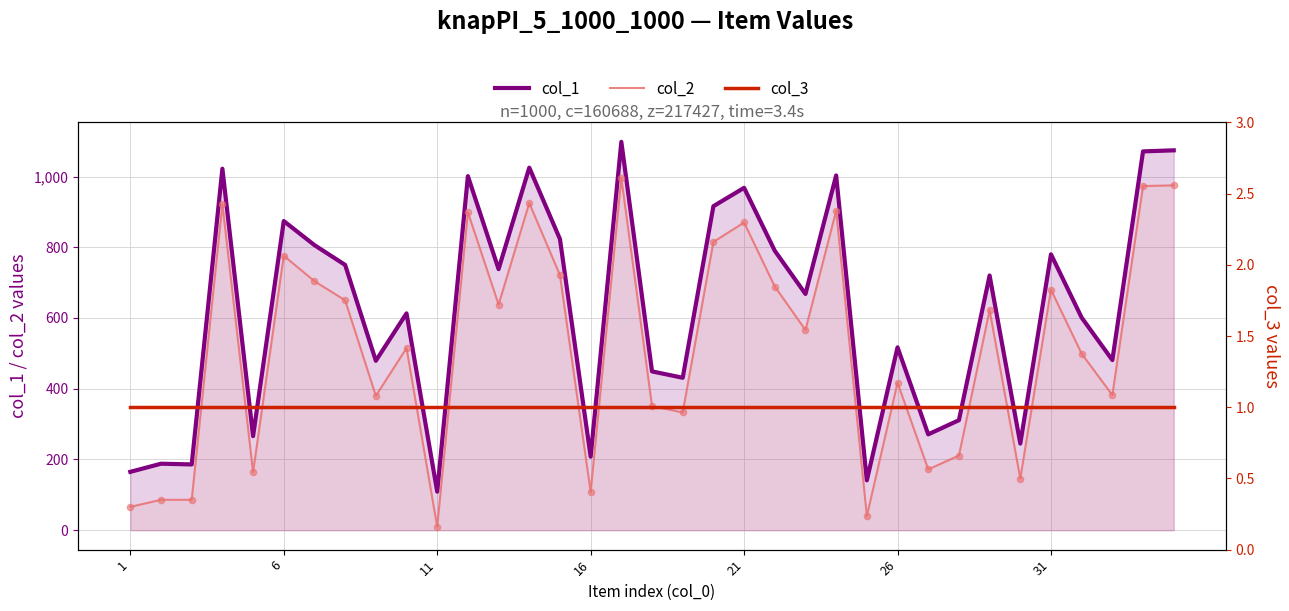

Which series has the largest Y range (max minus min)?

col_1